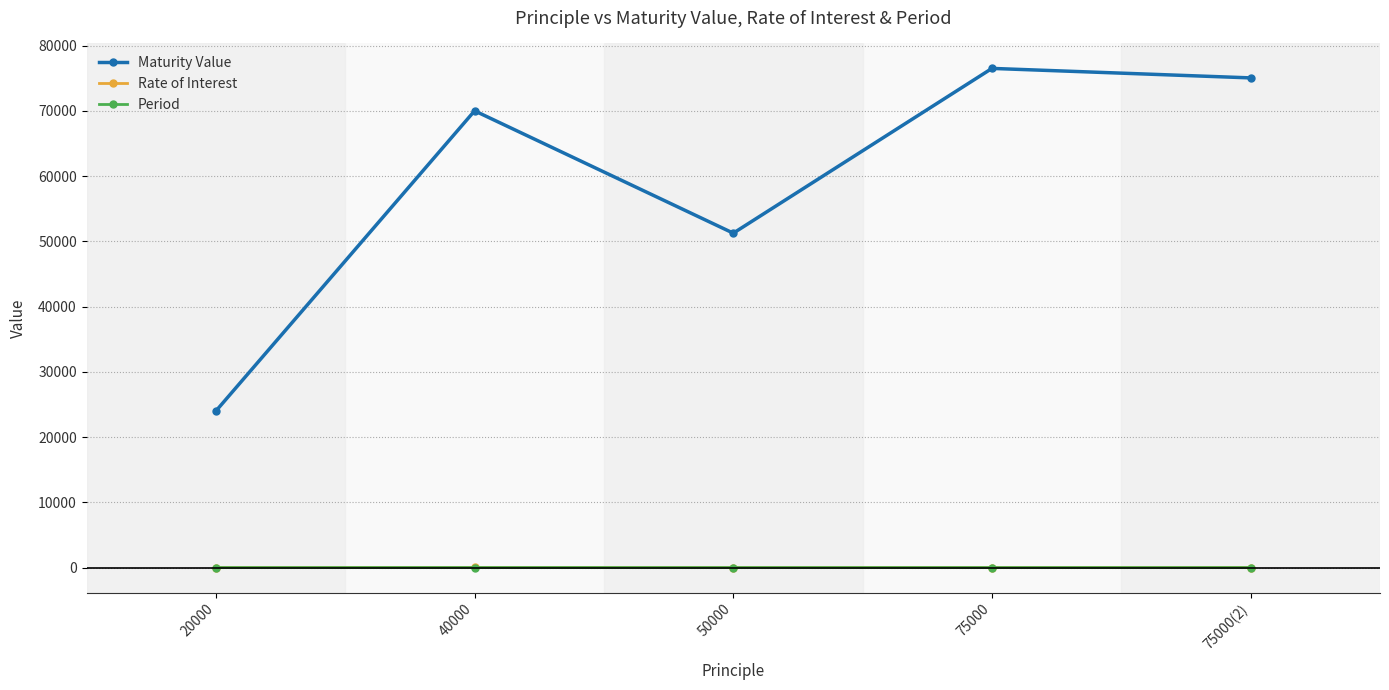

What is the average value of the Maturity Value series?

59359.1